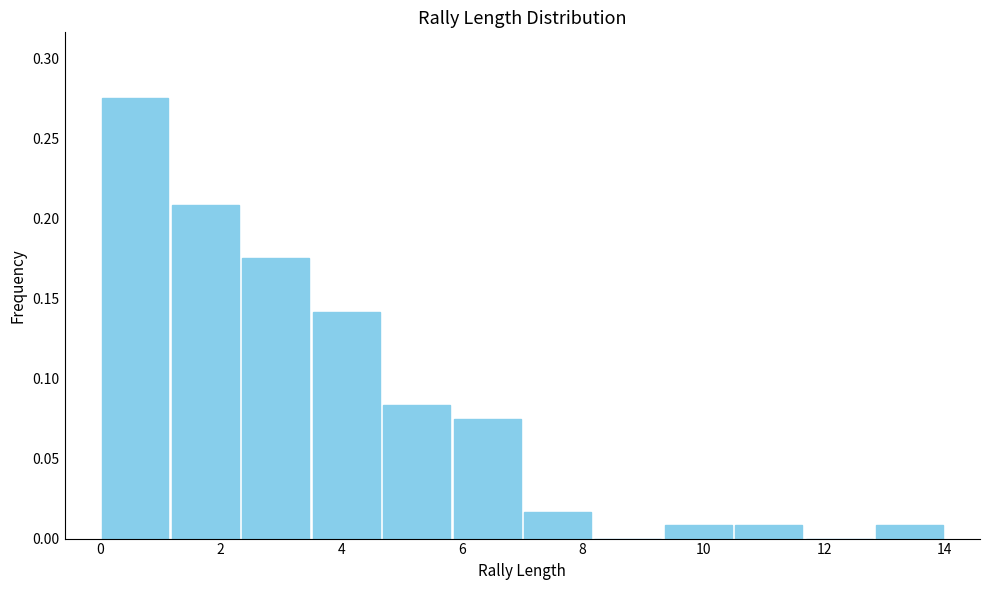

Reading left to right, list every bar in this chart as the range it spans on the x-axis followed by its height. Neither the bar edges nor the heights are printed on the chart, so give them approximately, as read against the axes.

0.0 to 1.2: 0.275
1.2 to 2.4: 0.210
2.4 to 3.6: 0.175
3.6 to 4.6: 0.140
4.6 to 5.8: 0.085
5.8 to 7.0: 0.075
7.0 to 8.2: 0.015
8.2 to 9.4: 0
9.4 to 10.6: 0.010
10.6 to 11.6: 0.010
11.6 to 12.8: 0
12.8 to 14.0: 0.010